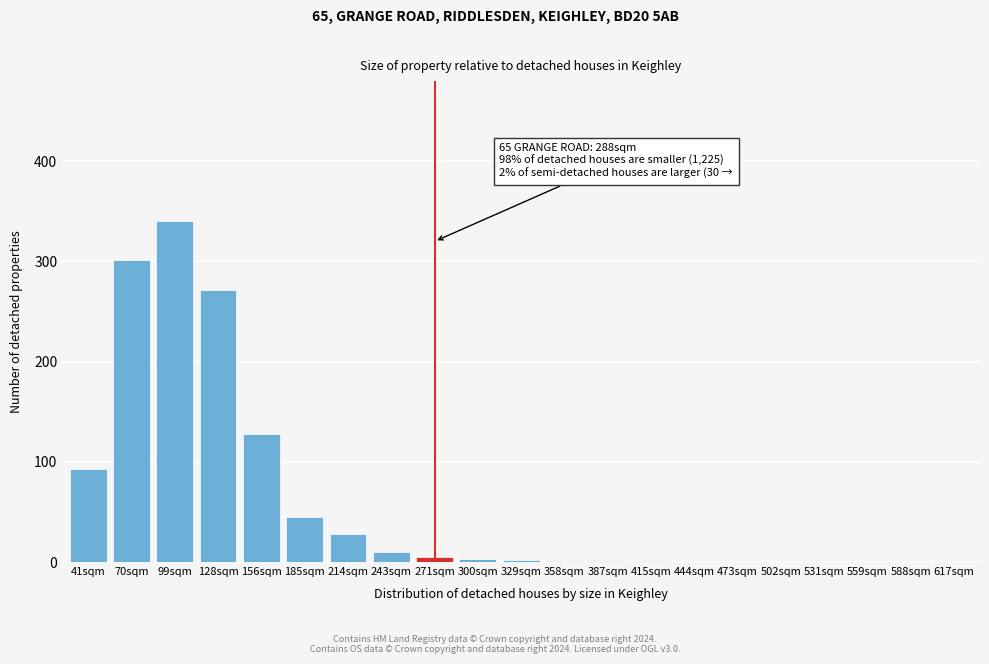

True or false: the data shows 0 at 473sqm.

True